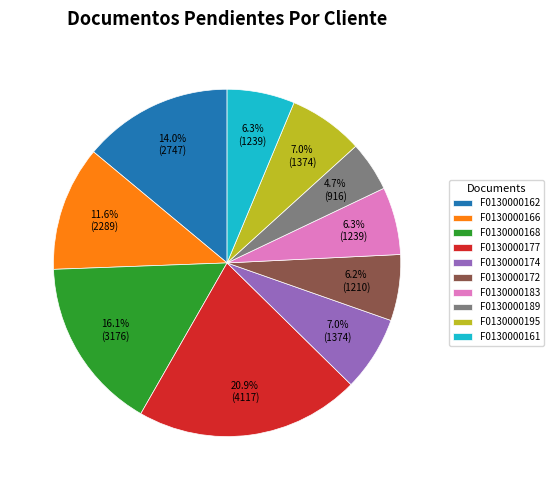

Does F0130000177 account for over 50% of the chart?

No